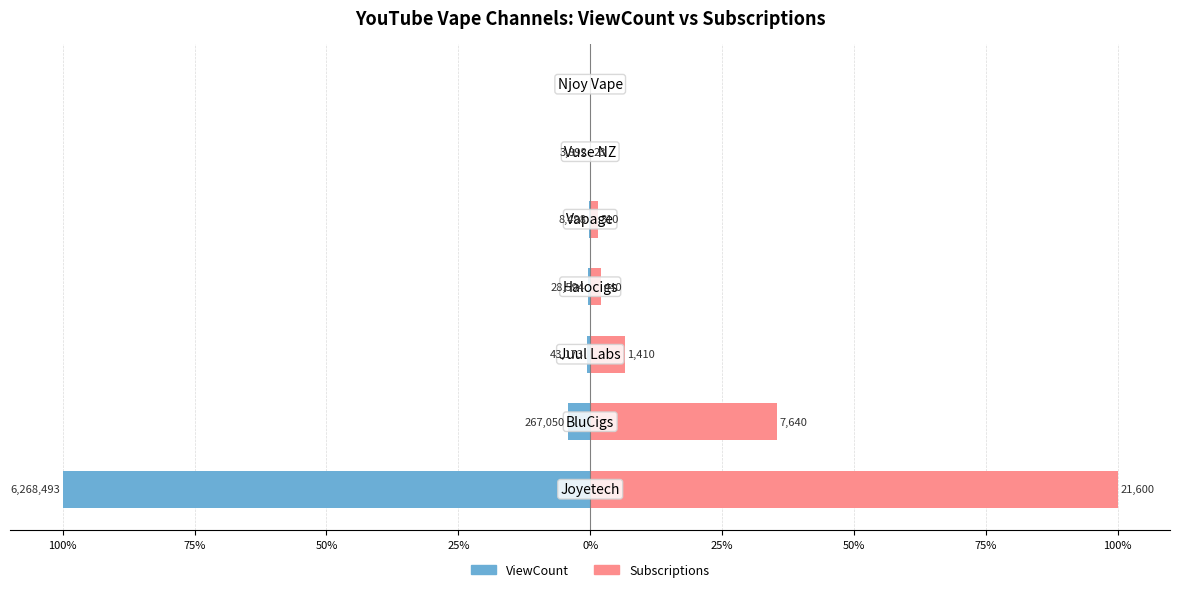

The Subscriptions series shows 0.6 at 25%. True or false?

False